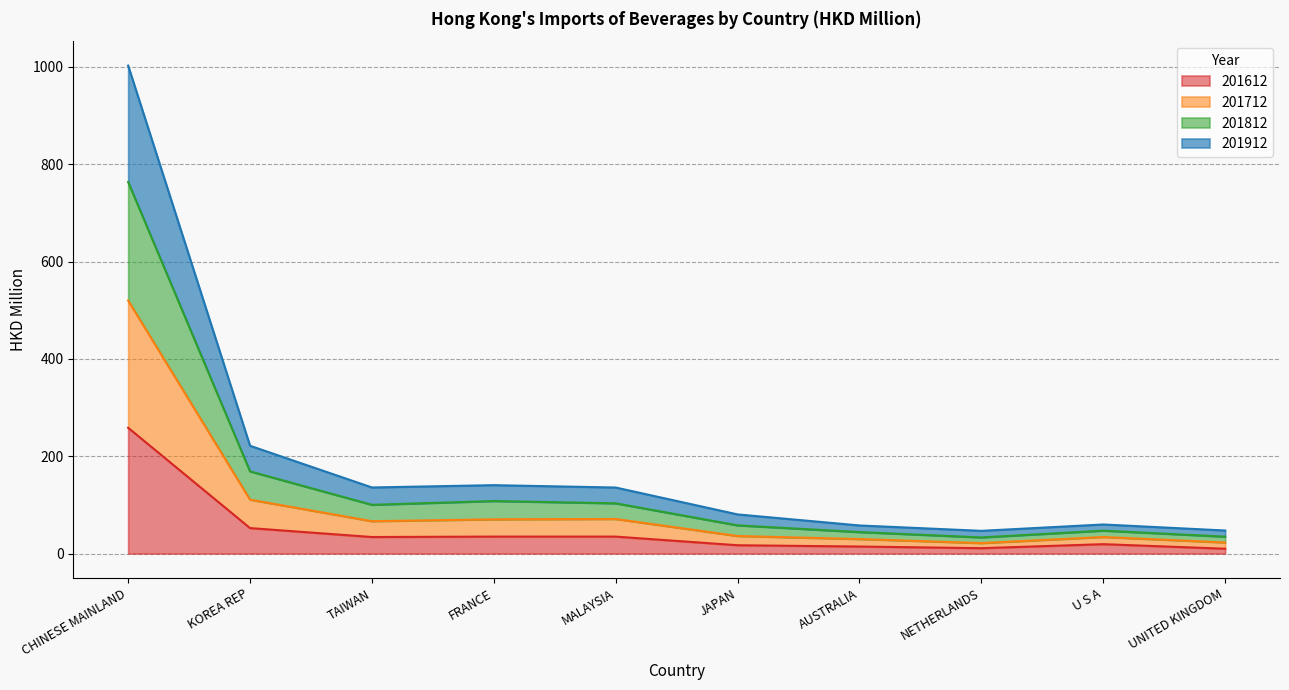

What is the smallest value displayed?

9.9